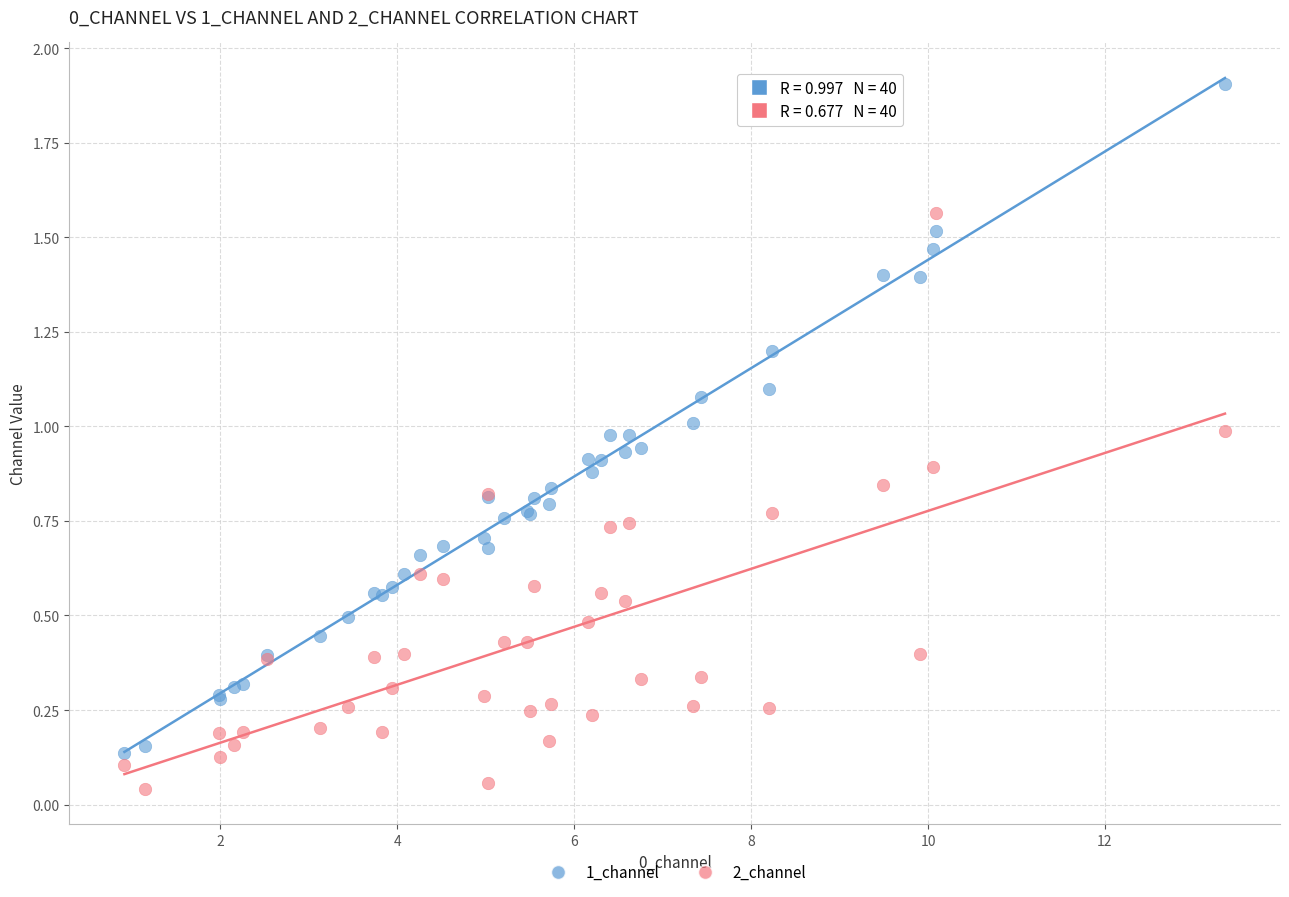

Which series has the widest spread of Y values?

1_channel